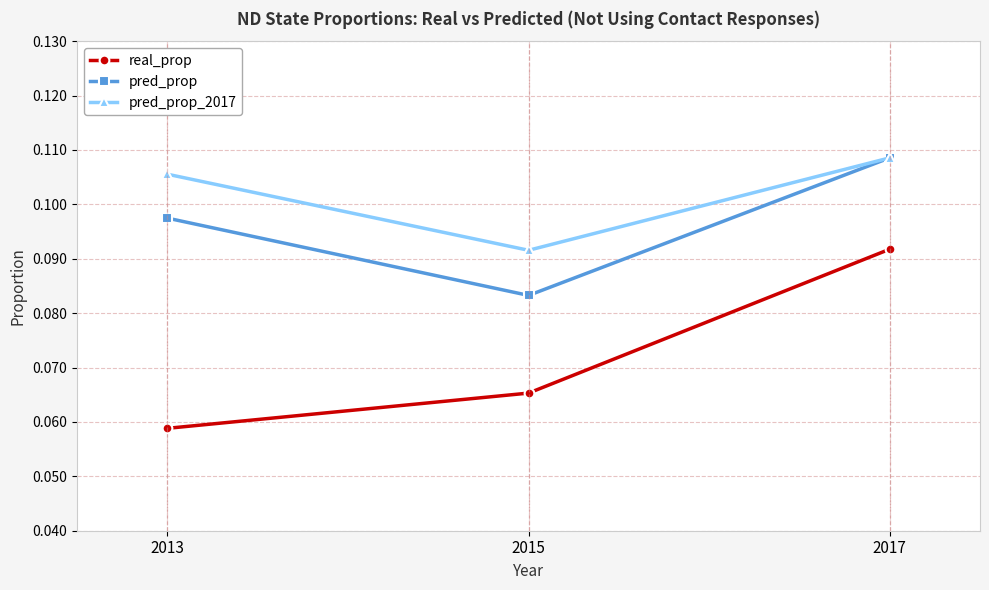

Between 2013 and 2015, which series saw the biggest shift?

pred_prop